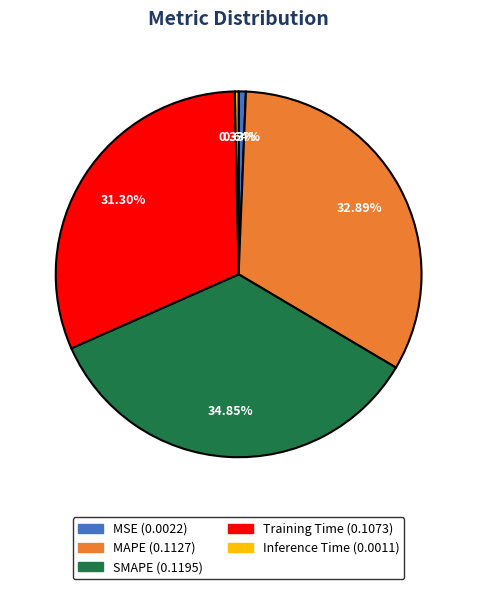

How much of the chart is everything except Inference Time?

99.7%